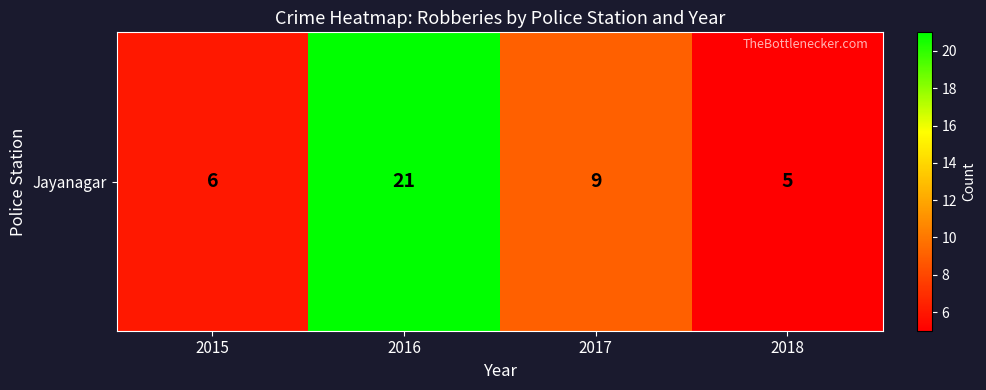

At which label is the value closest to 13?

2017